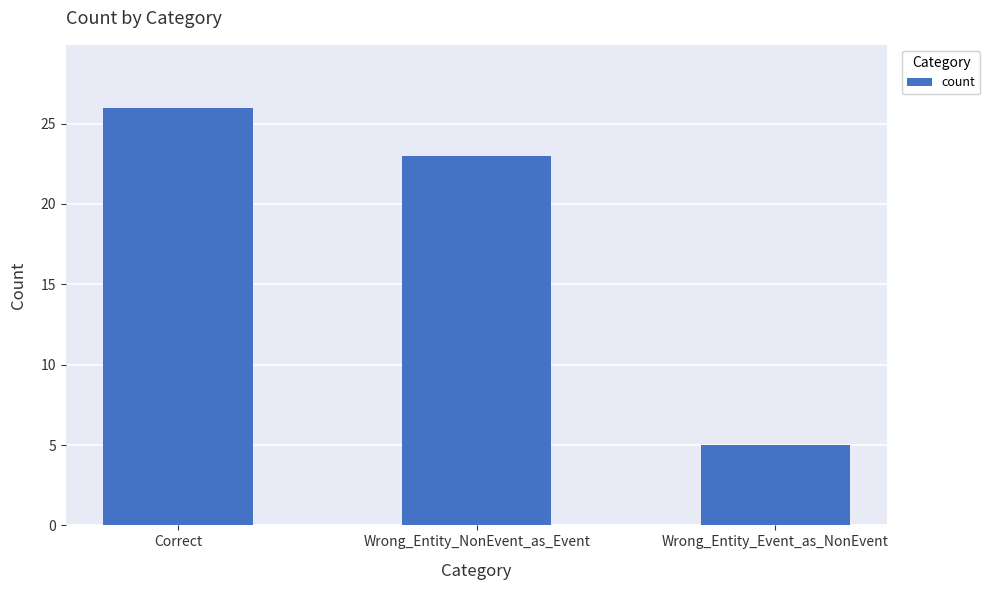

Reading right to left, what are all the values shown in this chart?

5	23	26